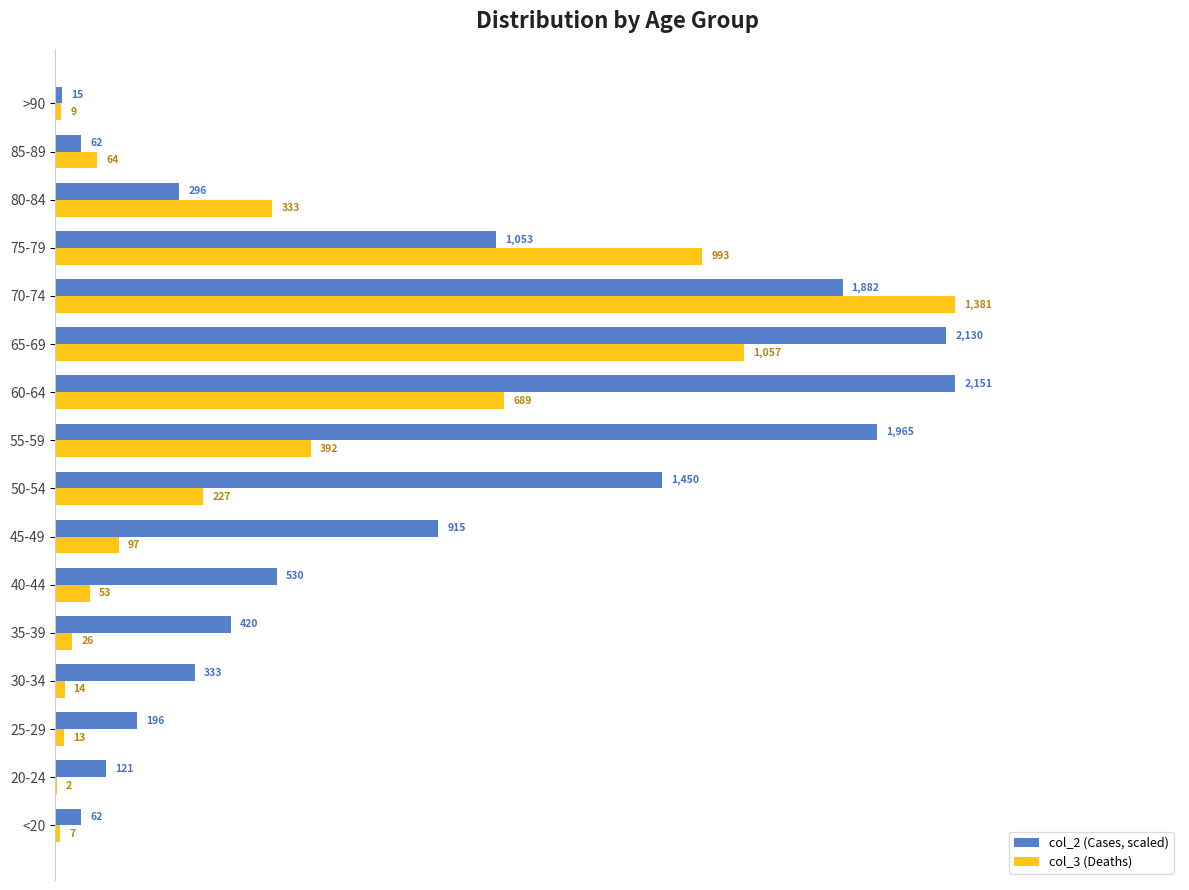

What is the greatest value displayed?

1381.0